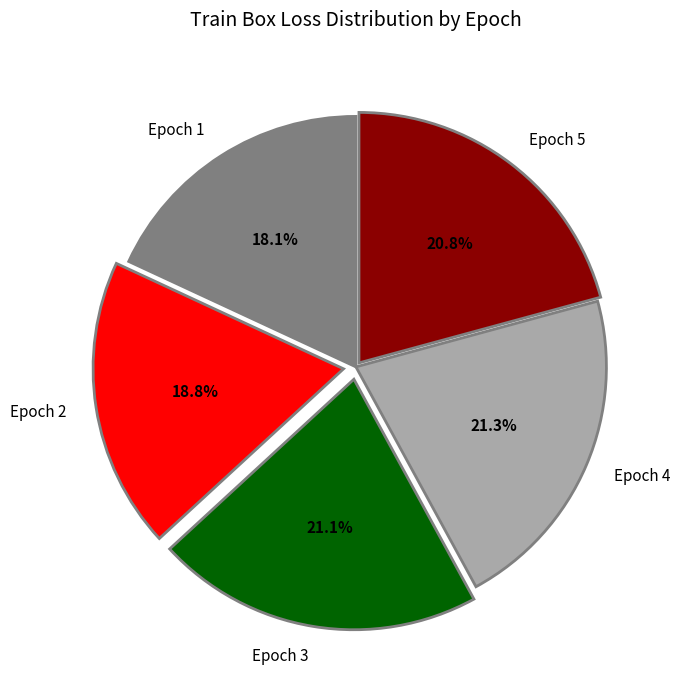

Is it true that Epoch 3 is 21% of the pie?

True